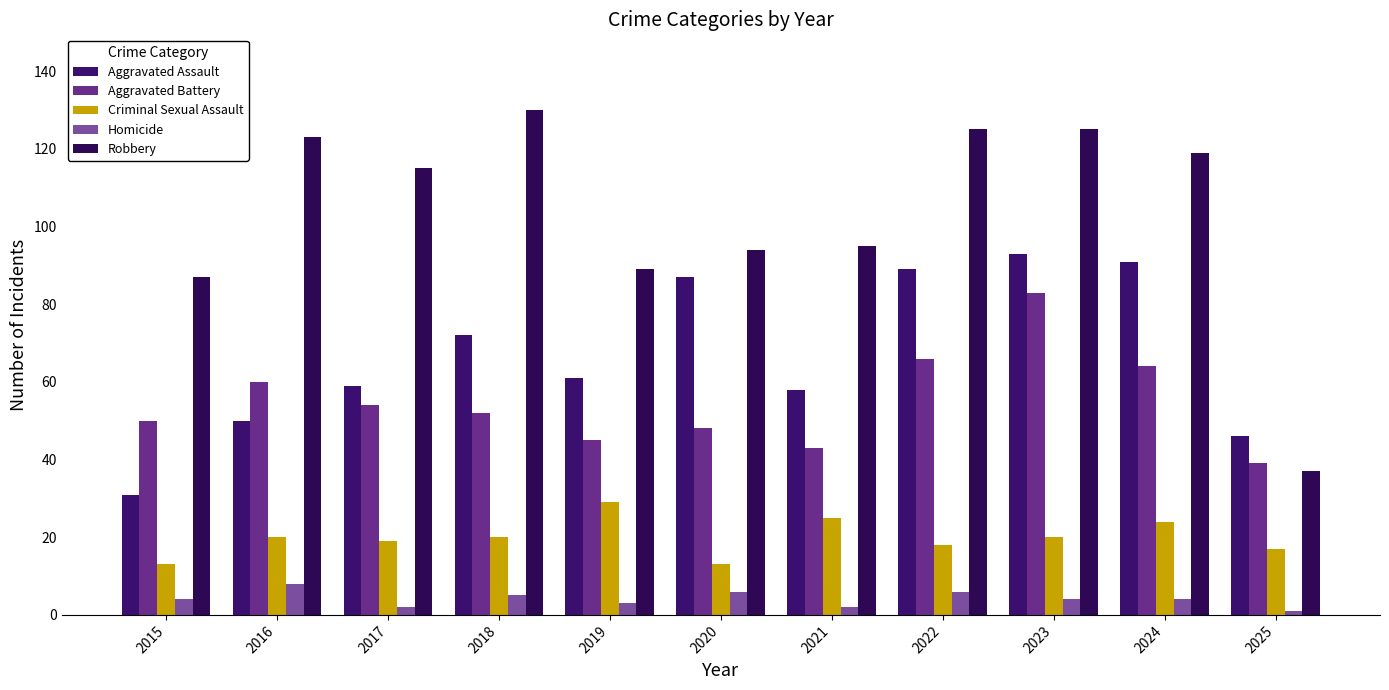

How many data points in Criminal Sexual Assault are less than 20?

5